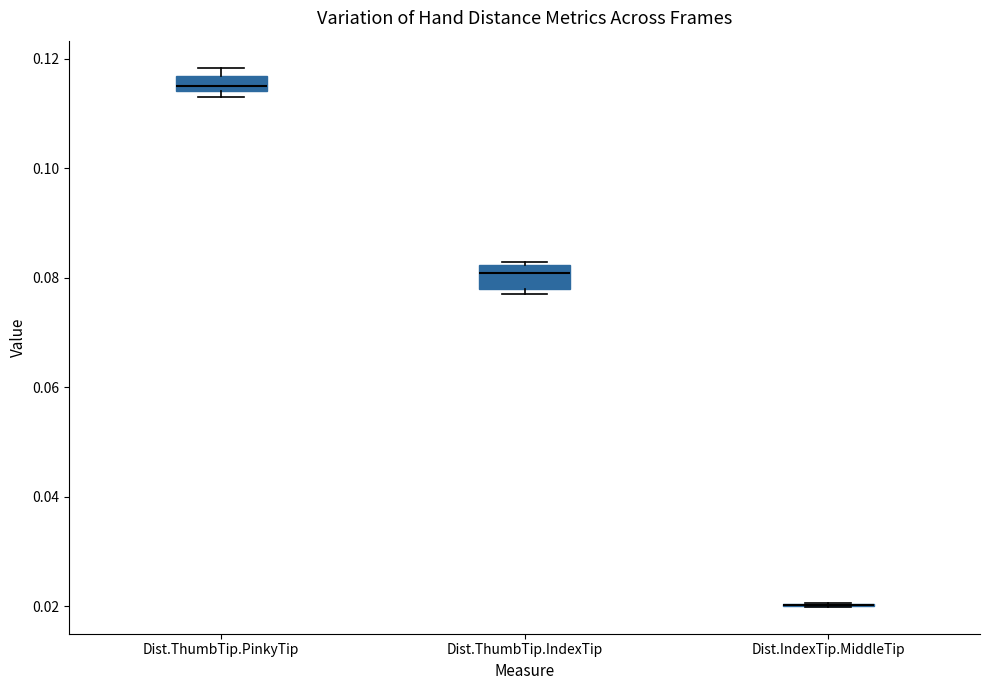

Where is the upper edge of the box for Dist.ThumbTip.IndexTip on the y-axis? The values are not printed on the chart, so give them approximately, as read against the axis.

0.082